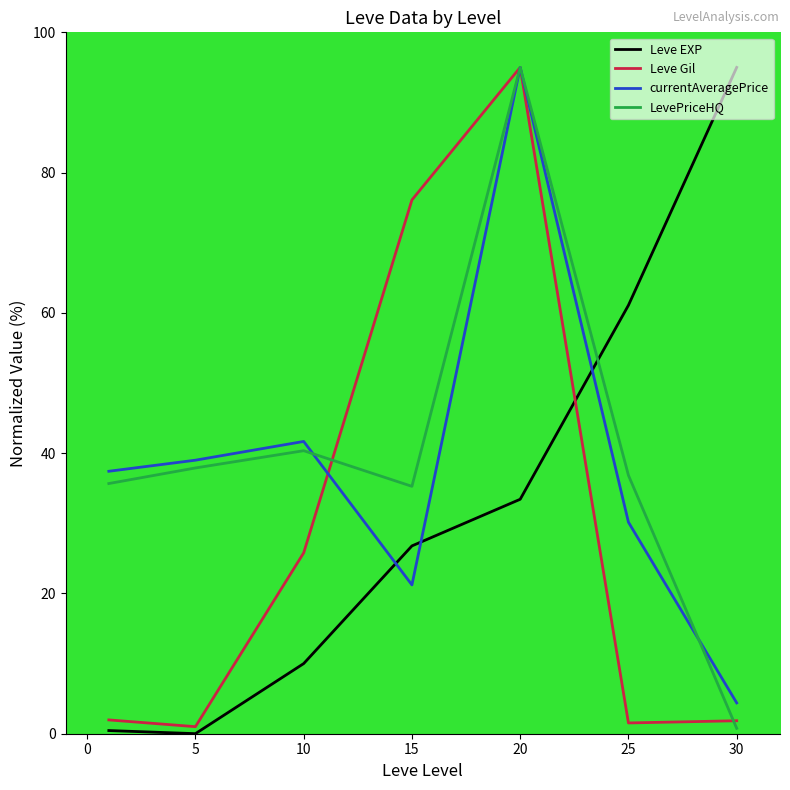

How many intersections are there between Leve EXP and LevePriceHQ?

1